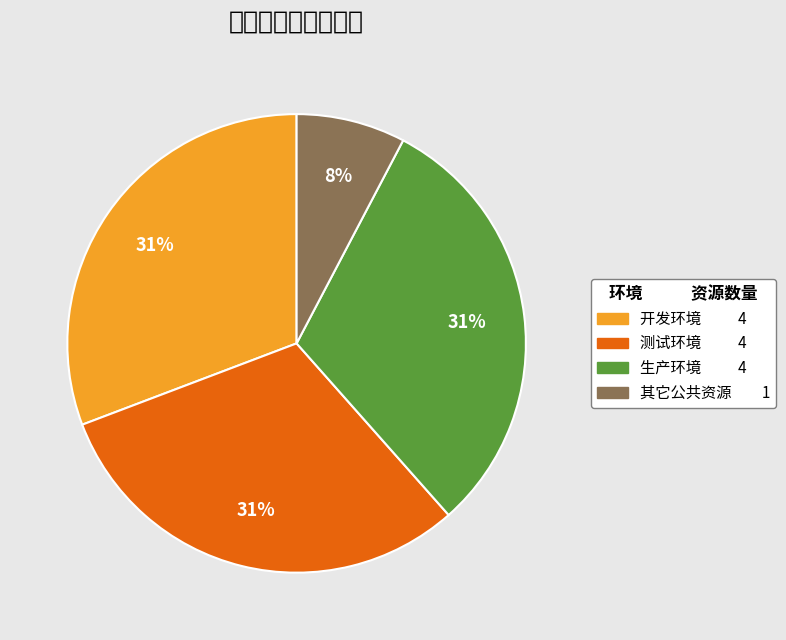

Is 生产环境 the majority of the pie?

No